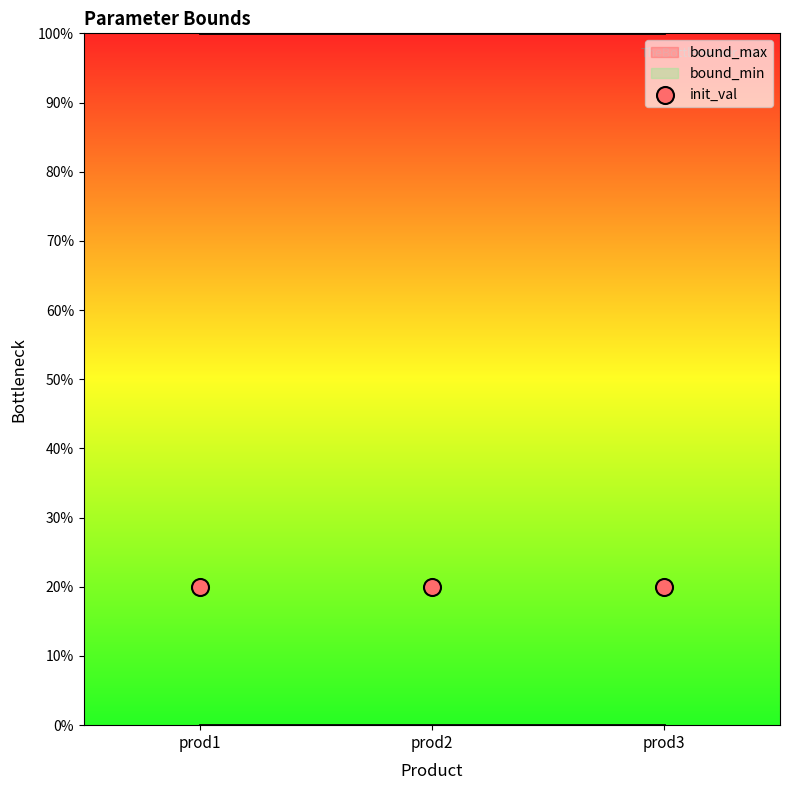

At how many categories does at least one series exceed 9?

3